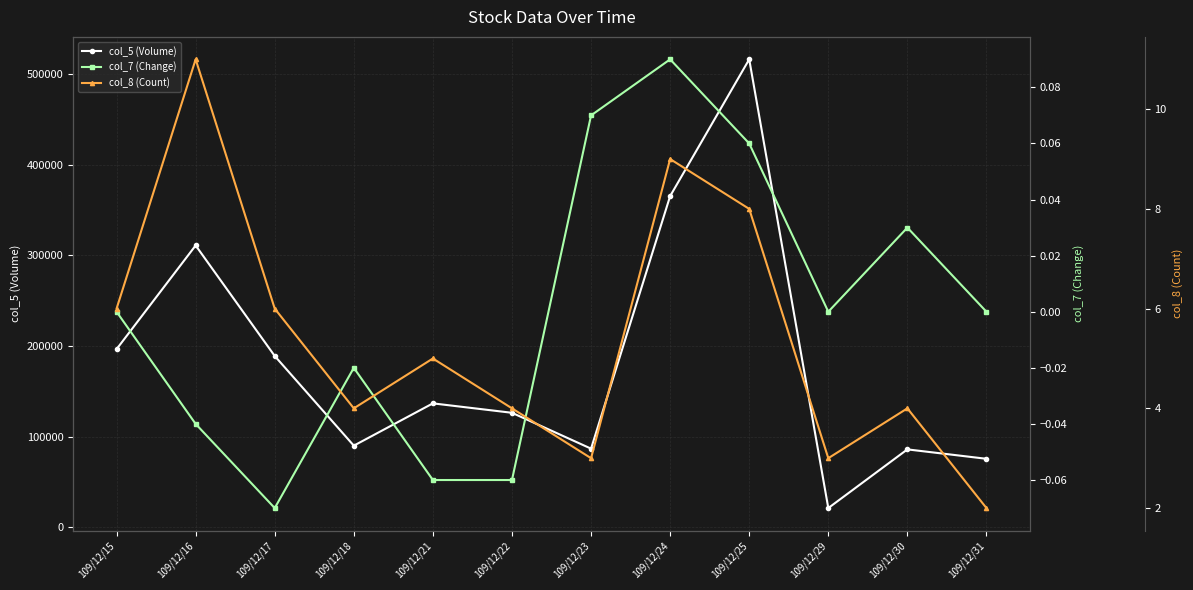

Which series has the largest range (max minus min)?

col_5 (Volume)